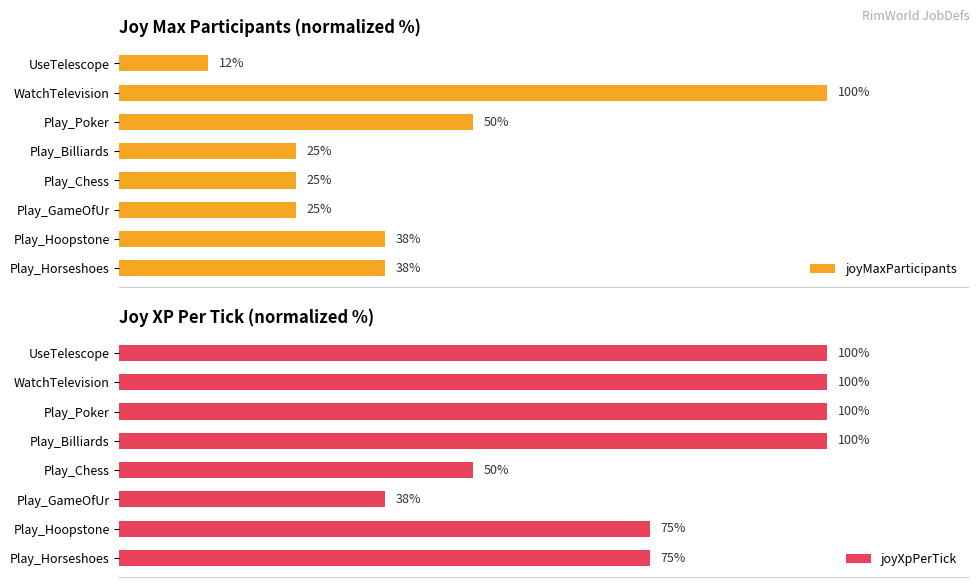

At which label is joyMaxParticipants closest to 56?

Play_Poker